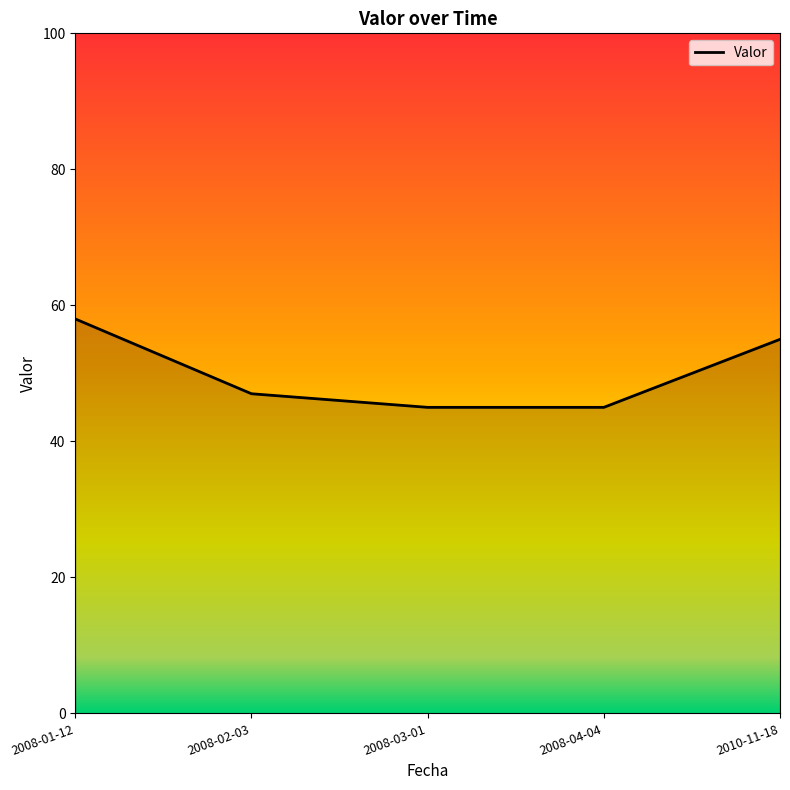

What is the difference between the values at 2008-04-04 and 2008-02-03?

2